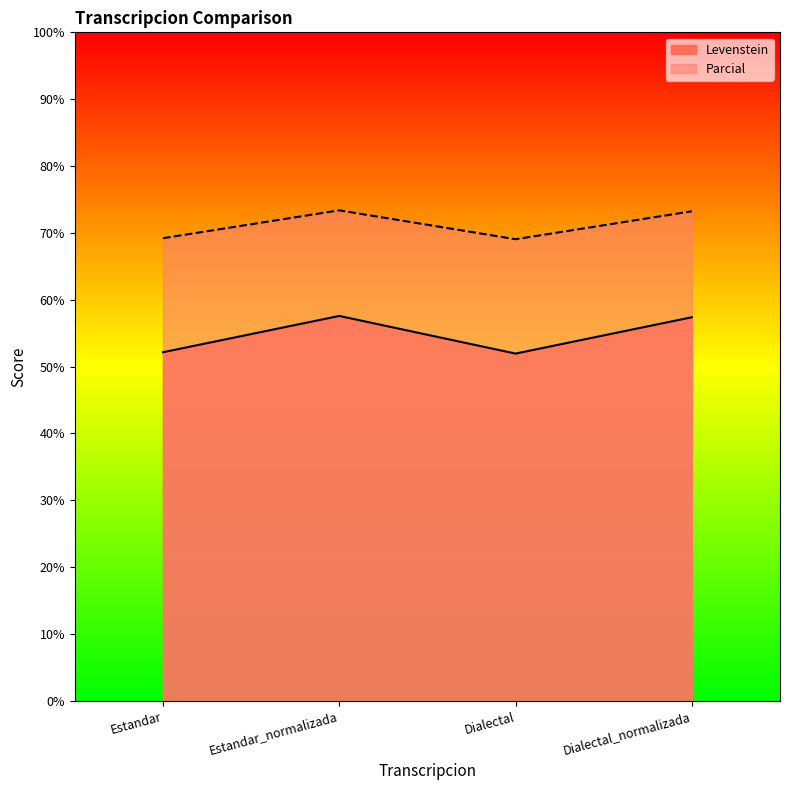

At which category is the sum across all series the highest?

Estandar_normalizada